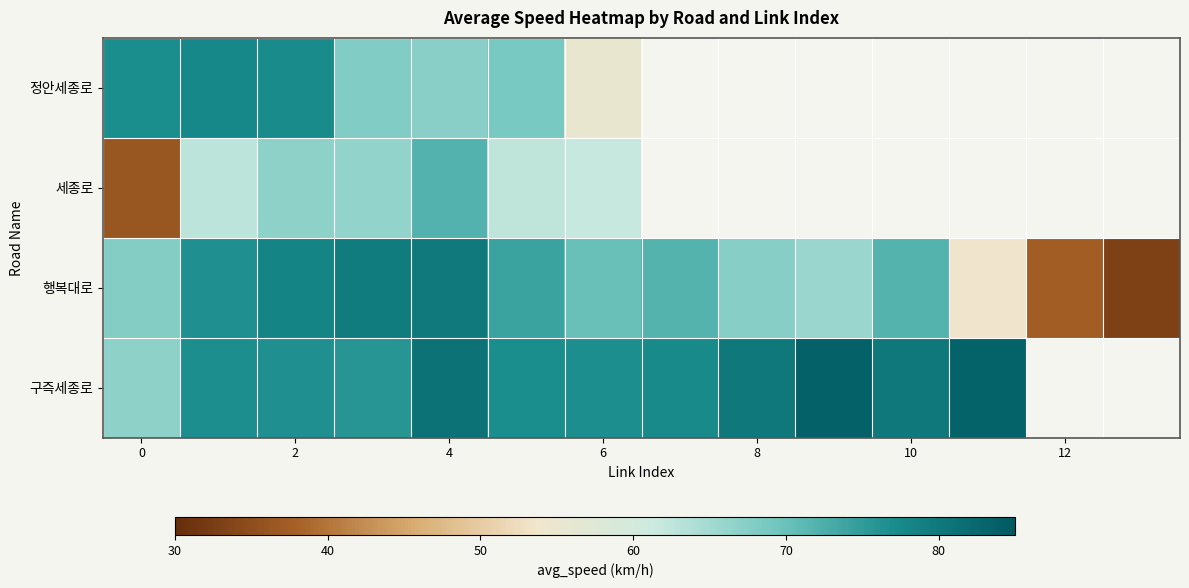

What is the difference between the highest and lowest values at 2?

11.3